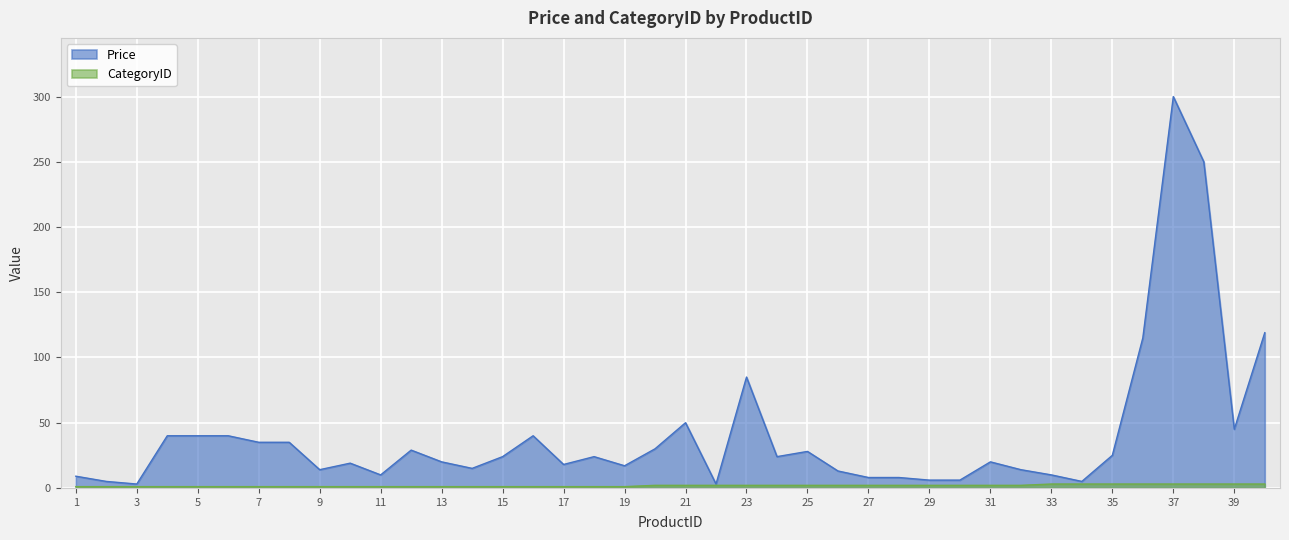

Reading left to right, extract all data points from this chart.

Price: 9	5	3	40	40	40	35	35	14	19	10	29	20	15	24	40	18	24	17	30	50	3	85	24	28	13	8	8	6	6	20	14	10	5	25	115	300	250	45	119
CategoryID: 1	1	1	1	1	1	1	1	1	1	1	1	1	1	1	1	1	1	1	2	2	2	2	2	2	2	2	2	2	2	2	2	3	3	3	3	3	3	3	3